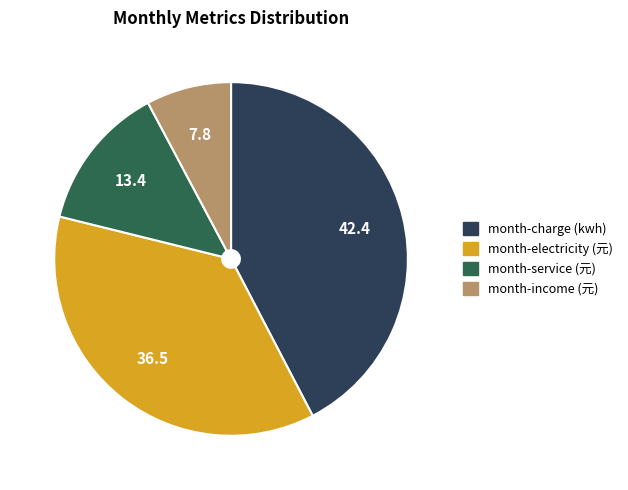

Which slice is the largest?

month-charge (kwh)